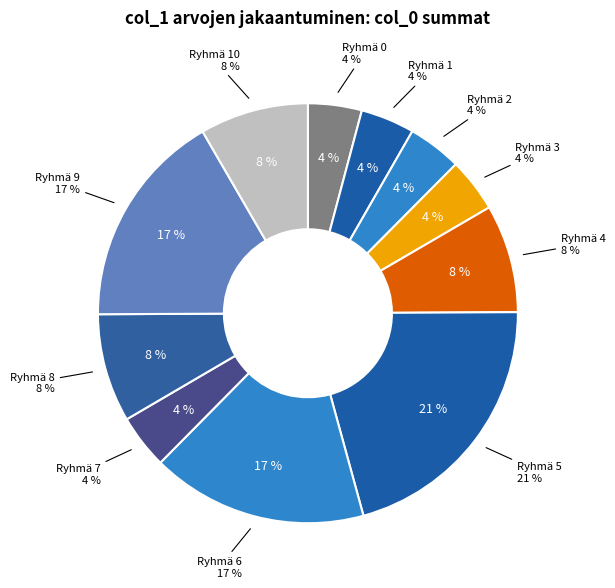

Does 4 account for over 50% of the chart?

No